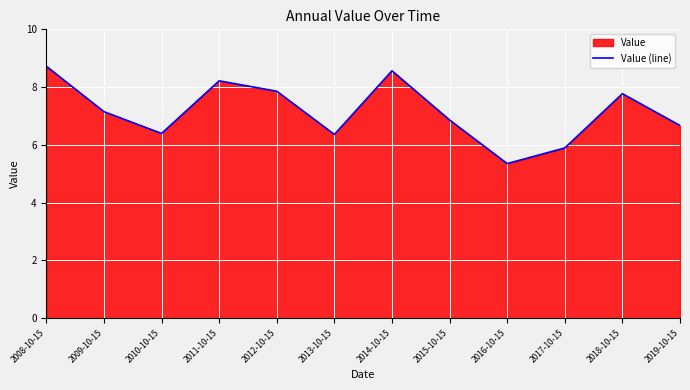

What is the difference between the maximum and minimum values?

3.4